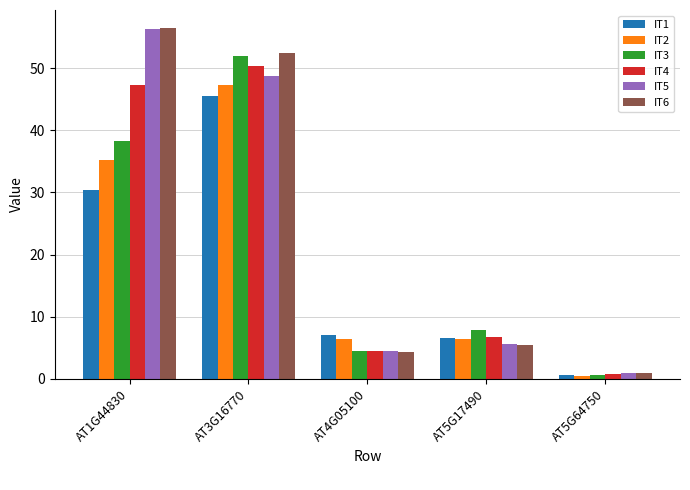

At which label does IT5 reach its peak?

AT1G44830